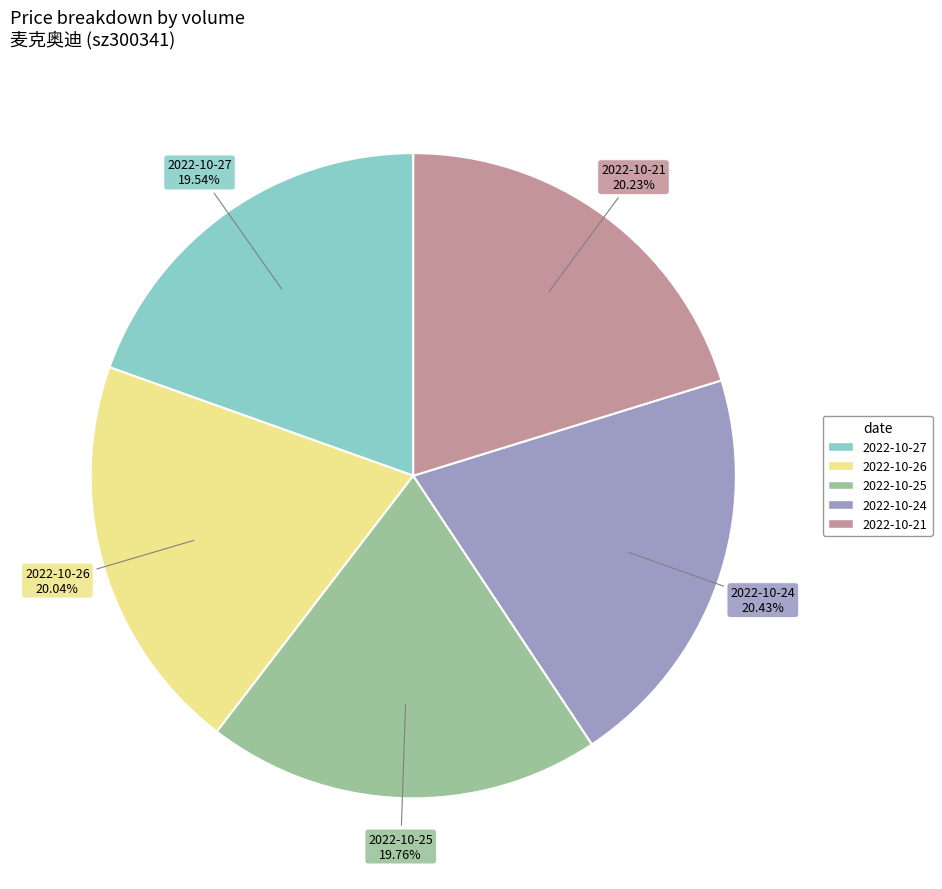

Is there any slice that represents more than half of the pie?

No